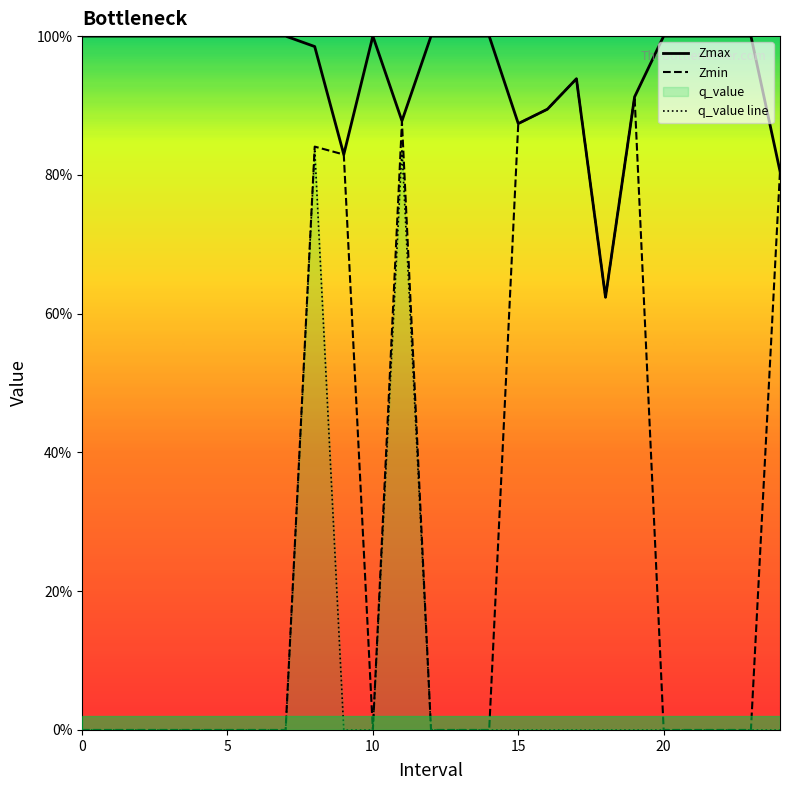

At which category is the sum across all series the highest?

8